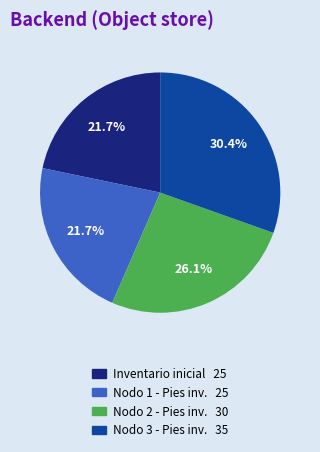

How many slices are in this pie chart?

4